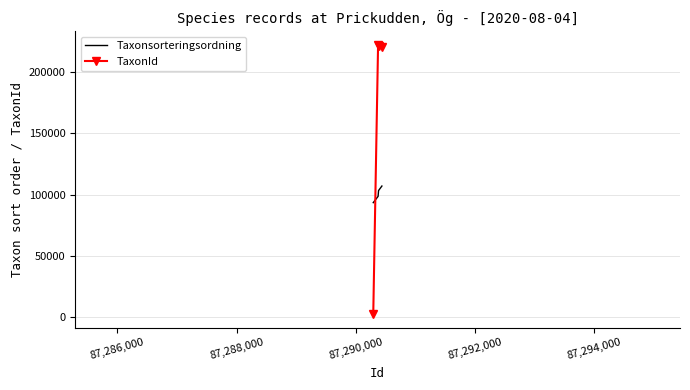

Which series has the largest range (max minus min)?

TaxonId